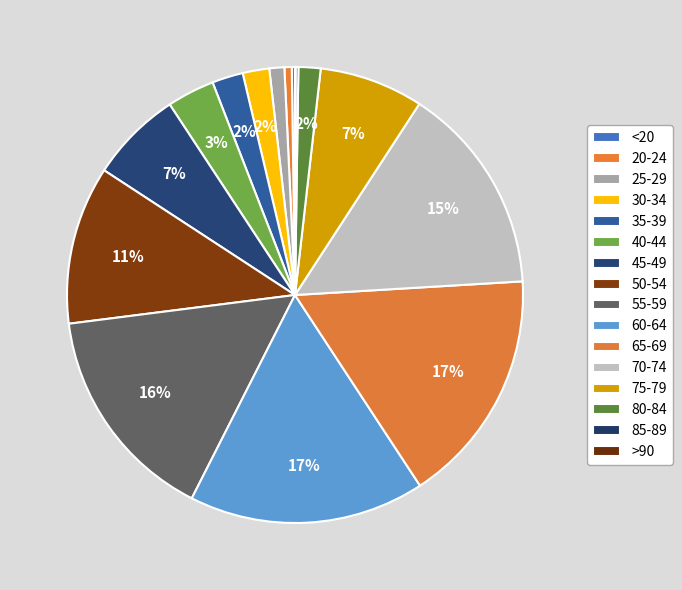

Between <20 and 35-39, which is larger?

35-39